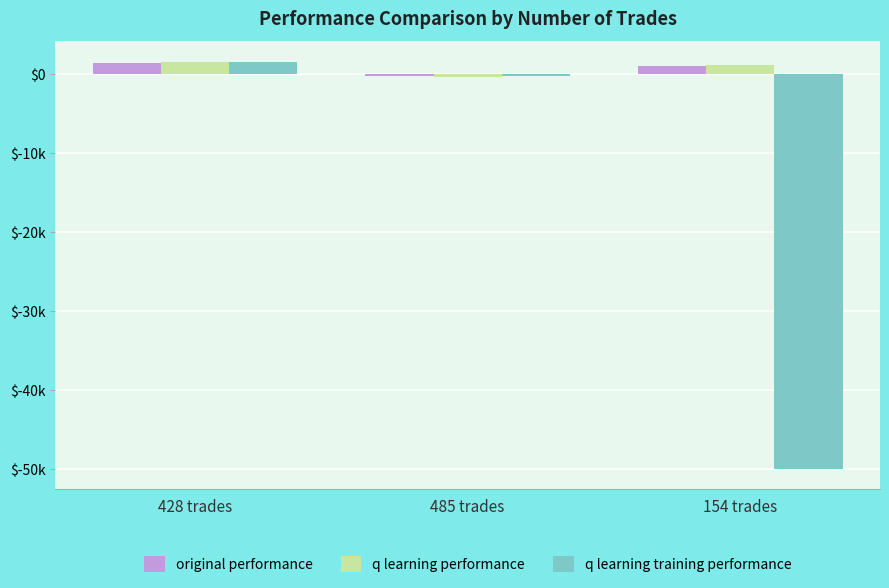

Rank the series by their maximum value, from highest to lowest.

q learning performance, q learning training performance, original performance